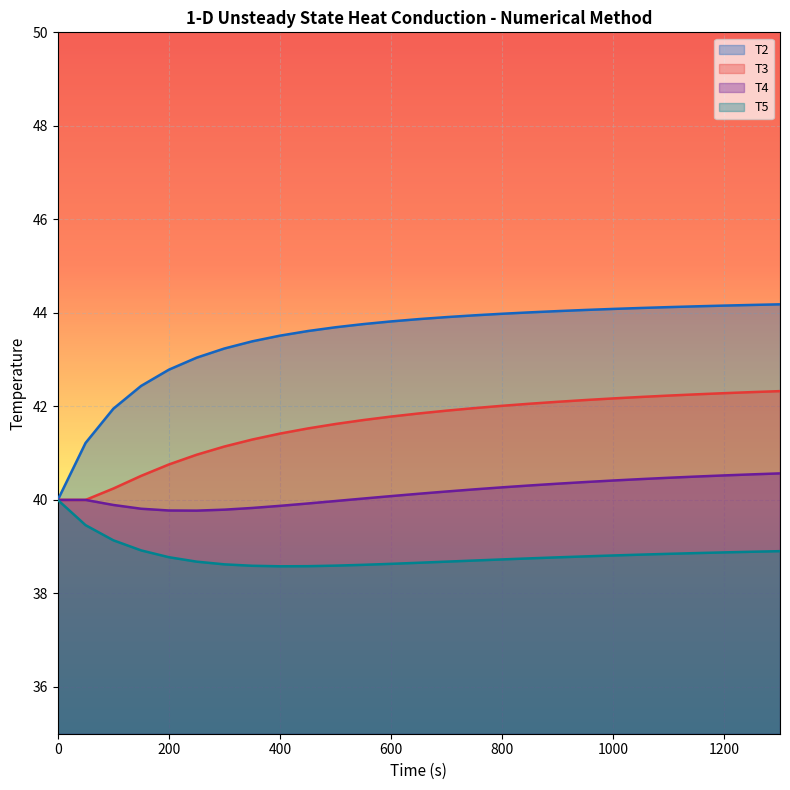

List the labels in order of T5 value, largest first.

0, 50, 100, 150, 1300, 1250, 1200, 1150, 1100, 1050, 1000, 950, 200, 900, 850, 800, 750, 700, 250, 650, 600, 300, 550, 500, 350, 450, 400